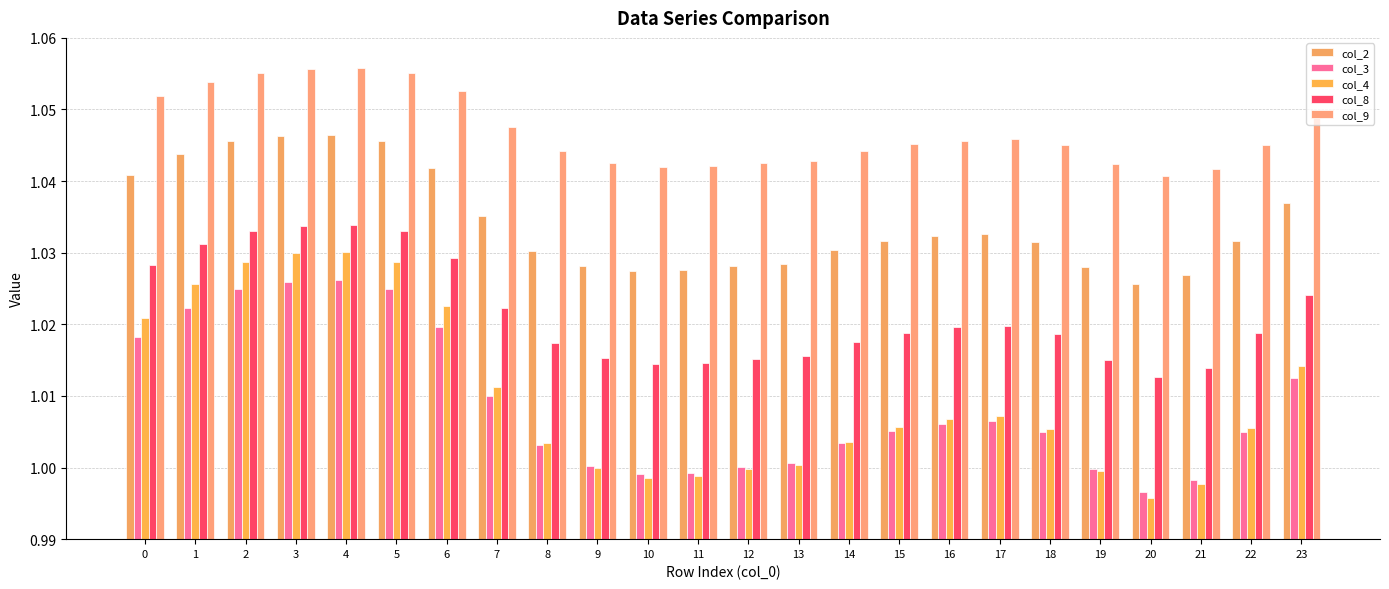

How many distinct data groups are displayed?

5